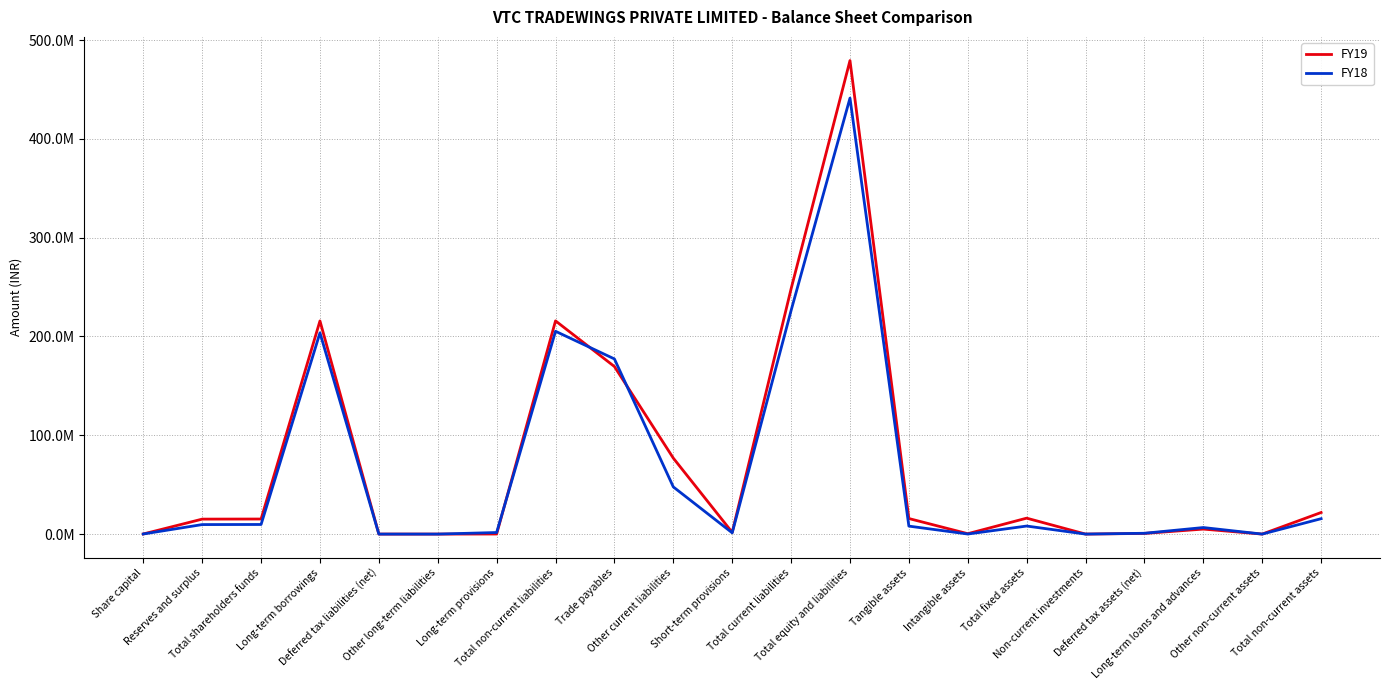

List the labels in order of FY18 value, smallest first.

Deferred tax liabilities (net), Other long-term liabilities, Non-current investments, Other non-current assets, Intangible assets, Share capital, Deferred tax assets (net), Short-term provisions, Long-term provisions, Long-term loans and advances, Tangible assets, Total fixed assets, Reserves and surplus, Total shareholders funds, Total non-current assets, Other current liabilities, Trade payables, Long-term borrowings, Total non-current liabilities, Total current liabilities, Total equity and liabilities